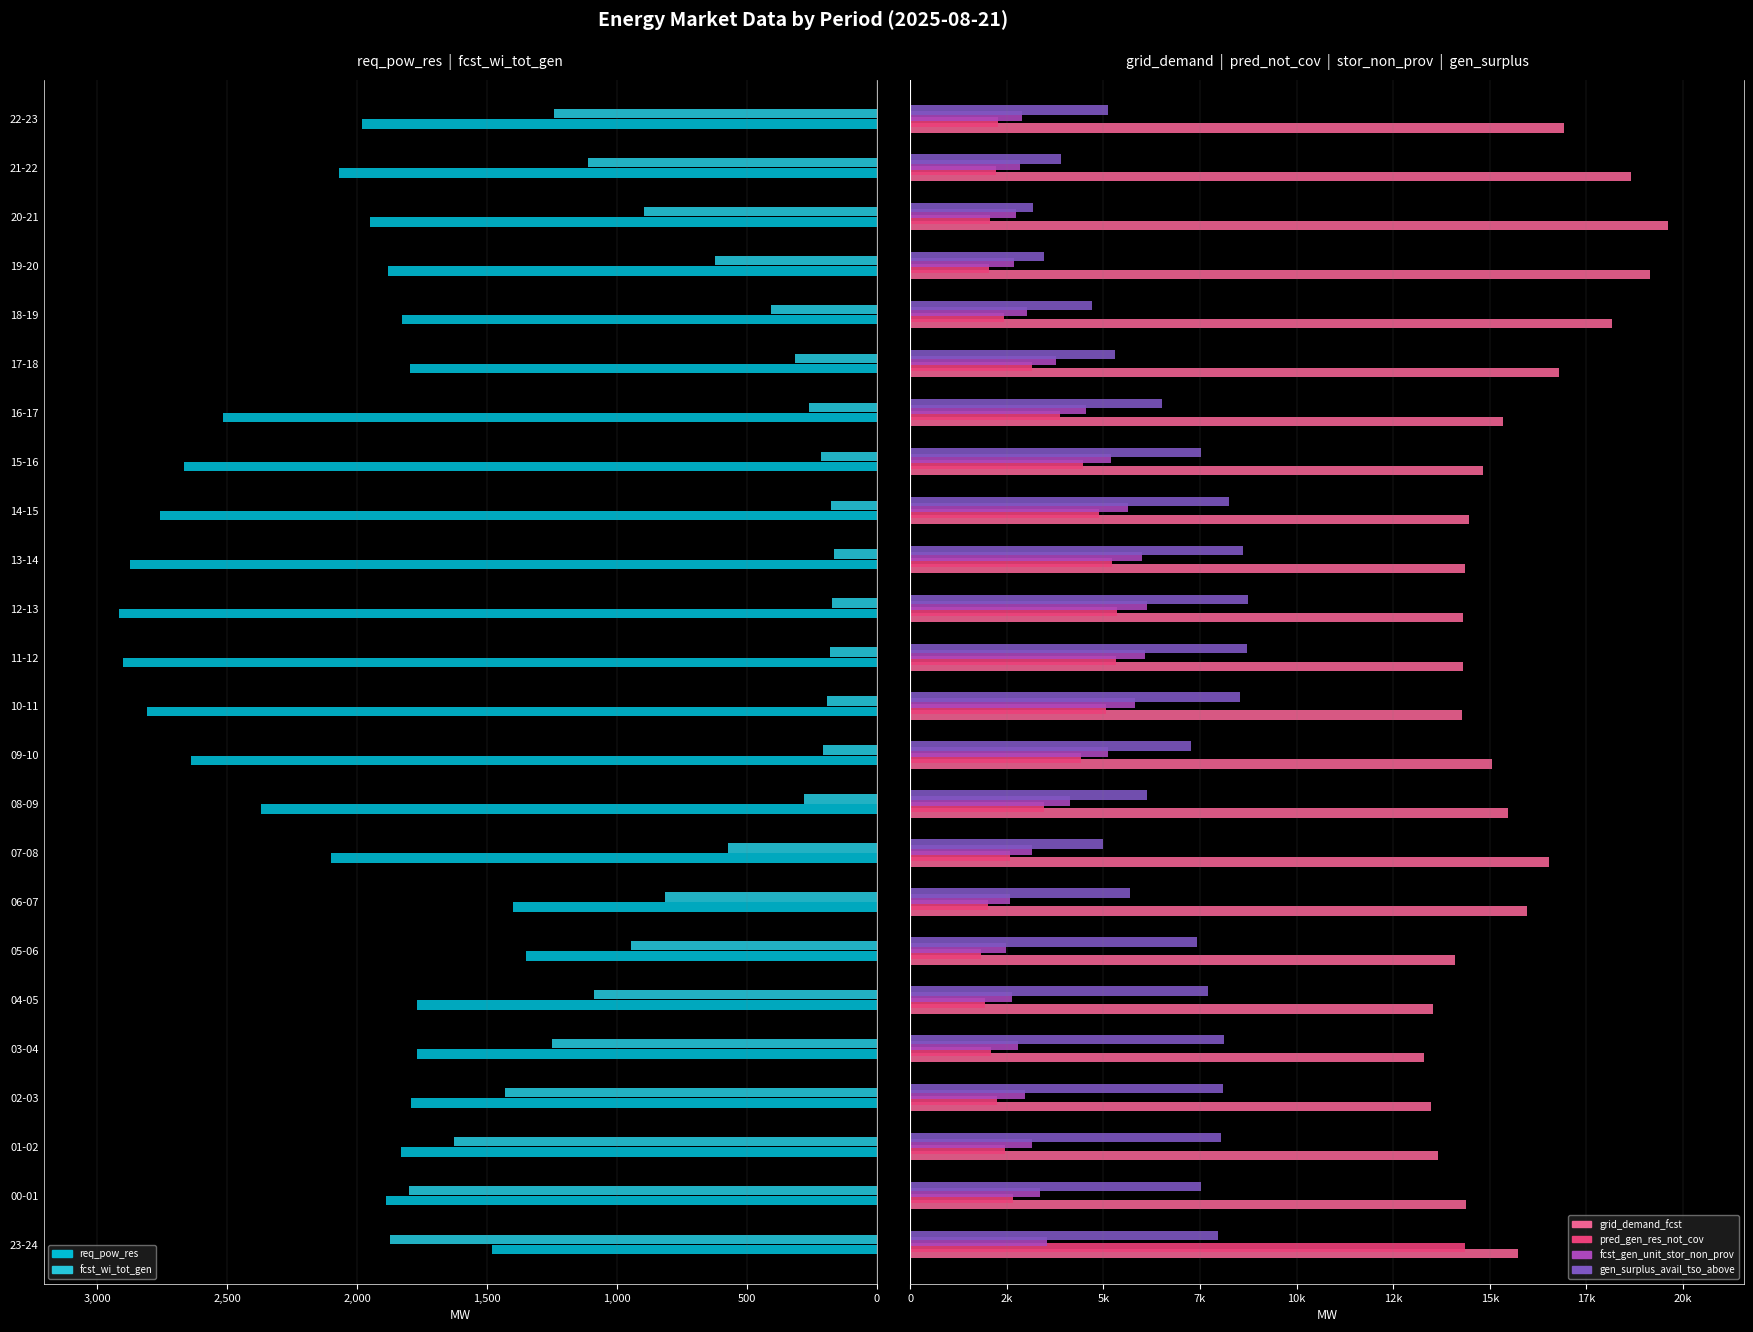

What is the label of the 2nd bar from the right?

21-22